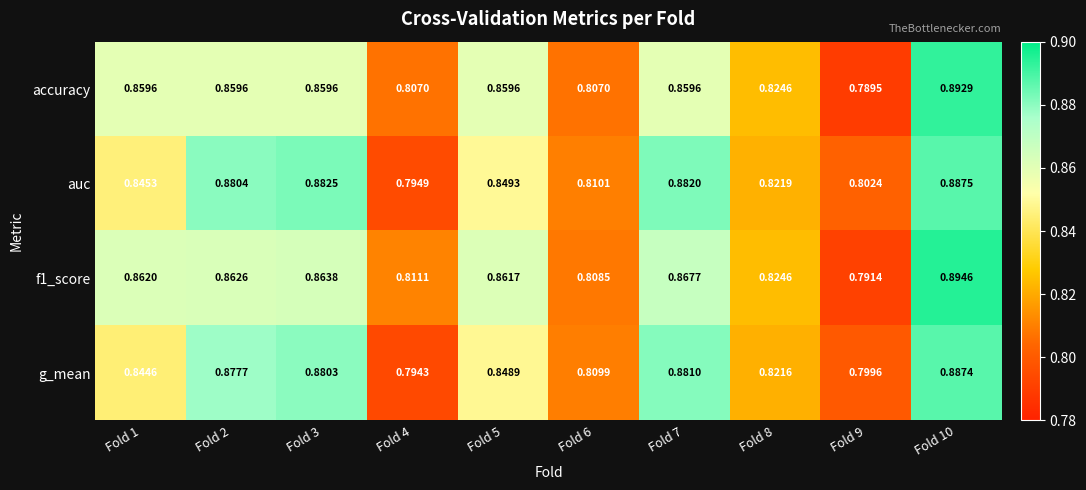

Between Fold 8 and Fold 9, which series saw the biggest shift?

accuracy